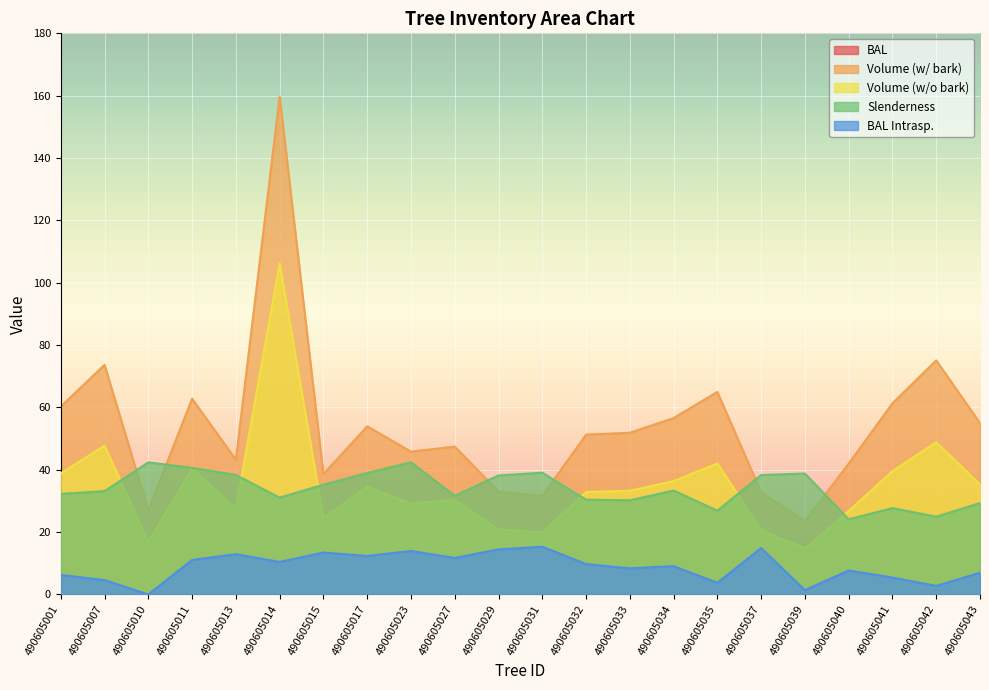

Reading left to right, list all the values displayed in this chart.

bal: 490605001=6.2	490605007=4.6	490605010=0.0	490605011=11.1	490605013=12.9	490605014=10.4	490605015=13.4	490605017=12.3	490605023=13.9	490605027=11.7	490605029=14.4	490605031=15.3	490605032=9.8	490605033=8.4	490605034=9.1	490605035=3.7	490605037=14.9	490605039=1.4	490605040=7.7	490605041=5.4	490605042=2.7	490605043=7.0
bal_intrasp: 490605001=6.2	490605007=4.6	490605010=0.0	490605011=11.1	490605013=12.9	490605014=10.4	490605015=13.4	490605017=12.3	490605023=13.9	490605027=11.7	490605029=14.4	490605031=15.3	490605032=9.8	490605033=8.4	490605034=9.1	490605035=3.7	490605037=14.9	490605039=1.4	490605040=7.7	490605041=5.4	490605042=2.7	490605043=7.0
v_con_corteza: 490605001=60.3	490605007=73.7	490605010=27.0	490605011=62.8	490605013=43.2	490605014=159.7	490605015=38.6	490605017=53.9	490605023=45.8	490605027=47.4	490605029=33.0	490605031=31.6	490605032=51.3	490605033=51.9	490605034=56.6	490605035=65.0	490605037=32.8	490605039=23.6	490605040=42.0	490605041=61.3	490605042=75.1	490605043=54.9
v_sin_corteza: 490605001=38.8	490605007=47.7	490605010=16.9	490605011=40.4	490605013=27.5	490605014=106.2	490605015=24.5	490605017=34.6	490605023=29.2	490605027=30.3	490605029=20.8	490605031=19.9	490605032=32.9	490605033=33.3	490605034=36.4	490605035=42.0	490605037=20.7	490605039=14.7	490605040=26.8	490605041=39.6	490605042=48.8	490605043=35.3
esbeltez: 490605001=32.3	490605007=33.1	490605010=42.4	490605011=40.6	490605013=38.3	490605014=31.1	490605015=35.2	490605017=39.0	490605023=42.4	490605027=31.6	490605029=38.2	490605031=39.1	490605032=30.4	490605033=30.2	490605034=33.3	490605035=26.9	490605037=38.3	490605039=38.8	490605040=24.1	490605041=27.7	490605042=24.9	490605043=29.3